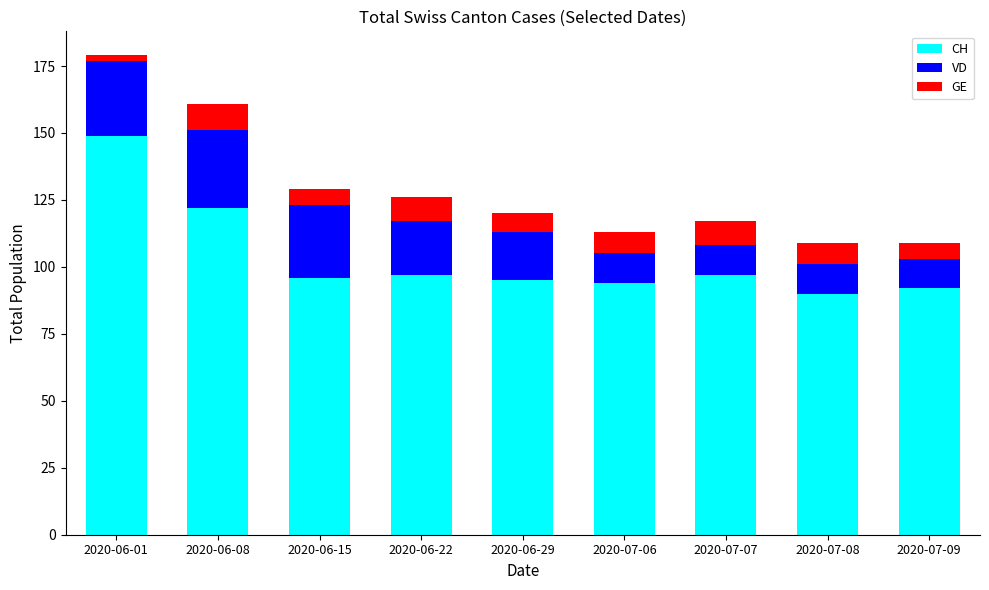

What are all the series names shown in the legend?

CH, VD, GE